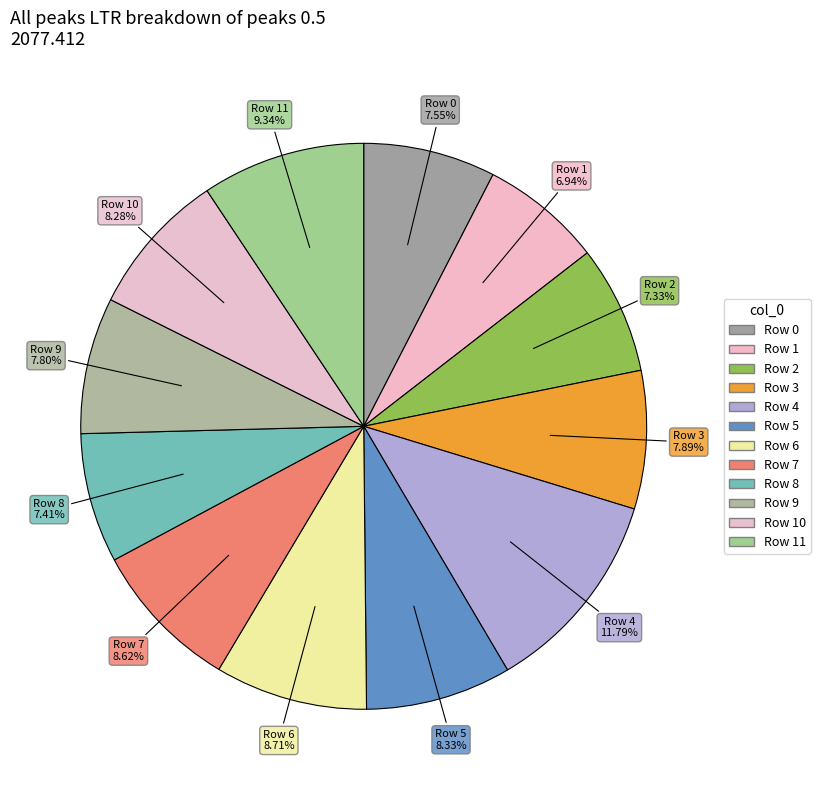

Count the number of slices in the pie.

12